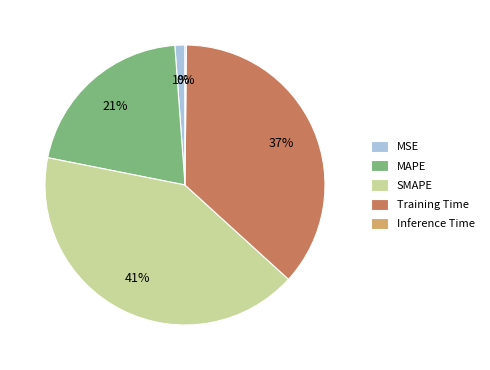

Does MSE account for over 50% of the chart?

No